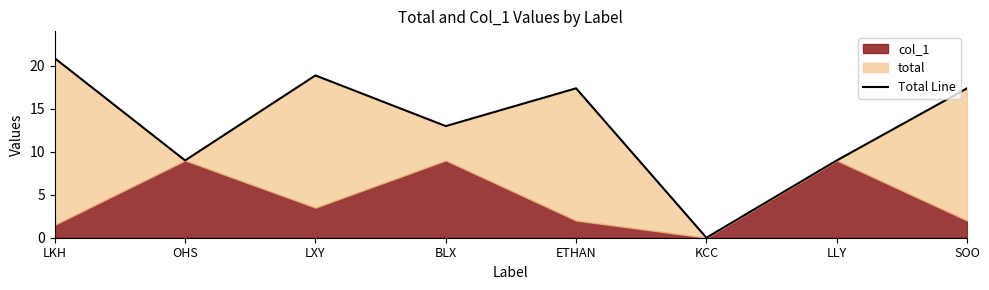

What is the difference between the second highest and minimum values?

18.9